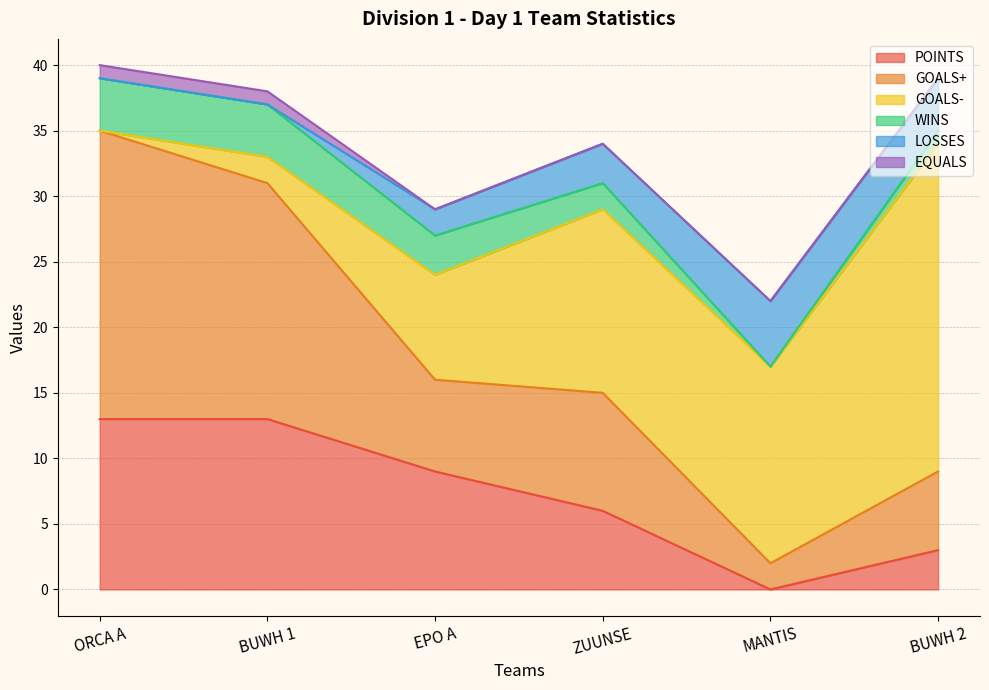

Where is LOSSES nearest to the value 2?

EPO A